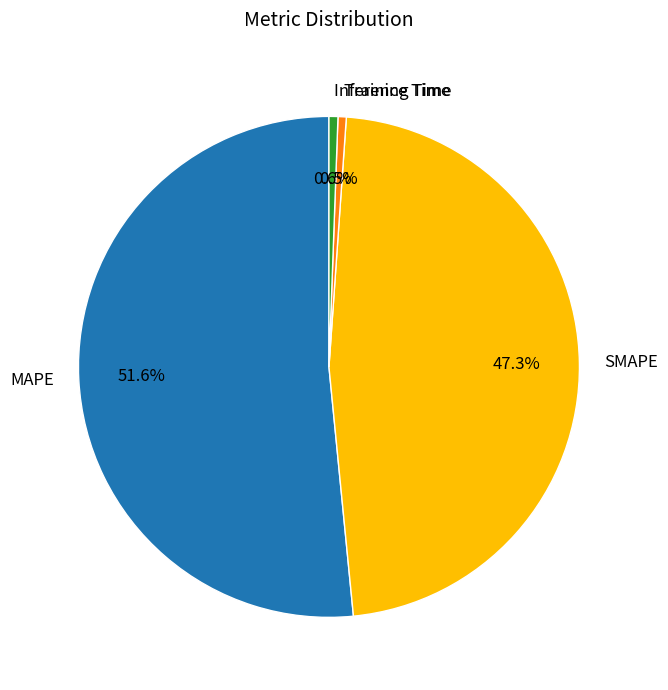

What is the total percentage of SMAPE and Inference Time?

47.9%